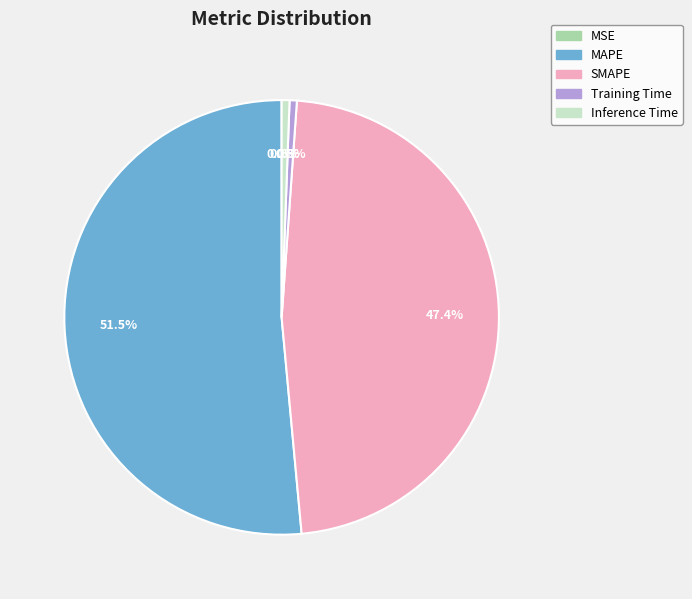

Does MAPE represent more than half of the total?

Yes